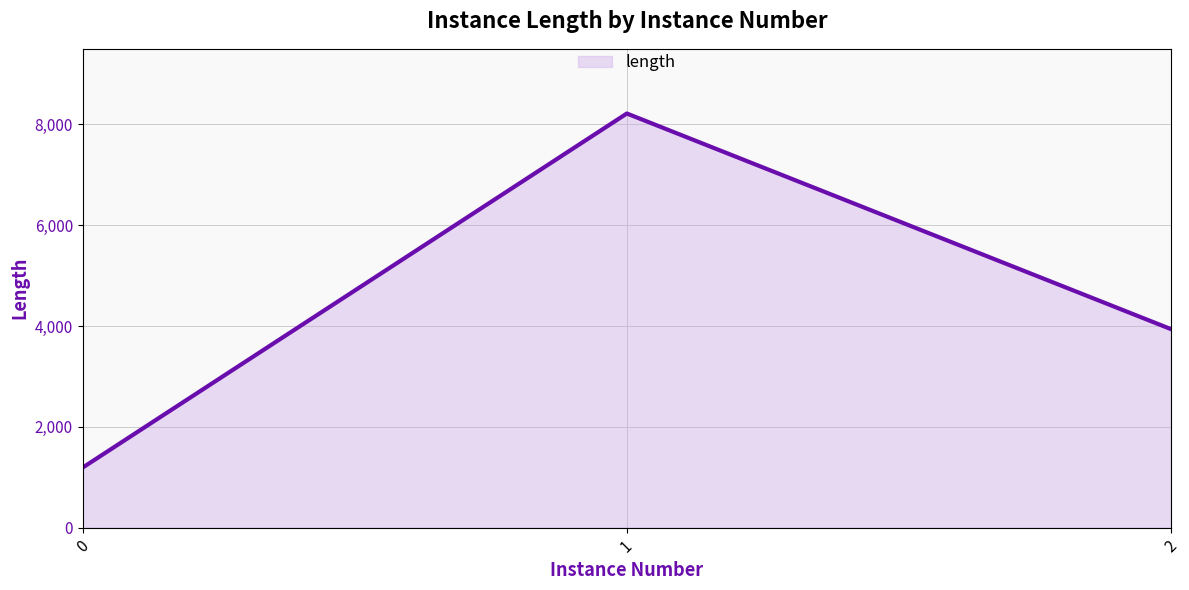

Rank the categories by value from highest to lowest.

1, 2, 0